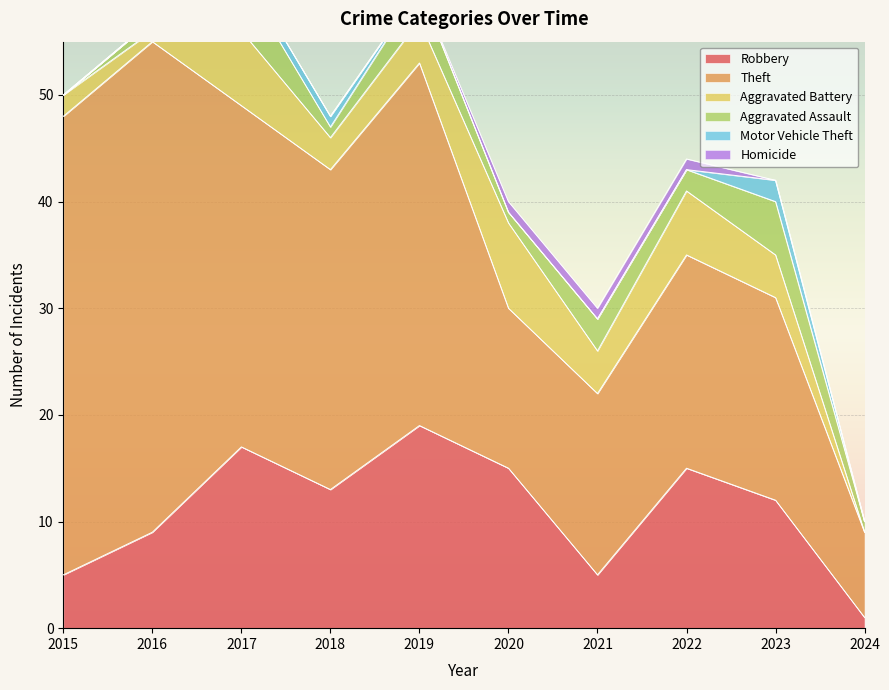

Count the number of categories in the chart.

10